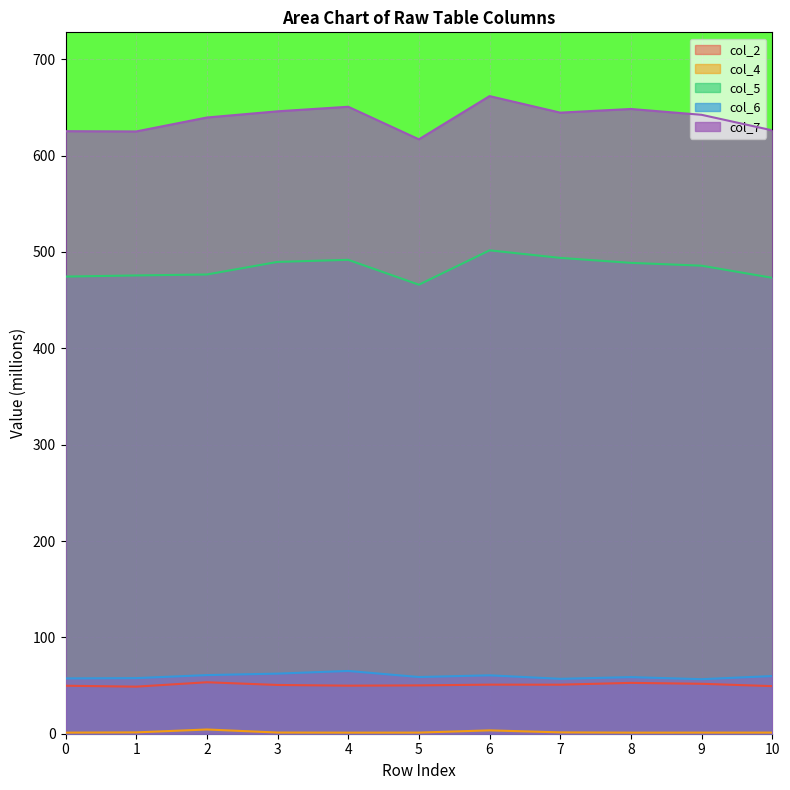

Count the number of categories in the chart.

11